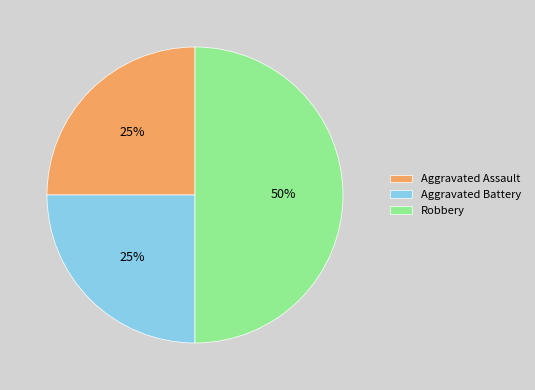

To the nearest percent, what percentage of the pie is Robbery?

50%